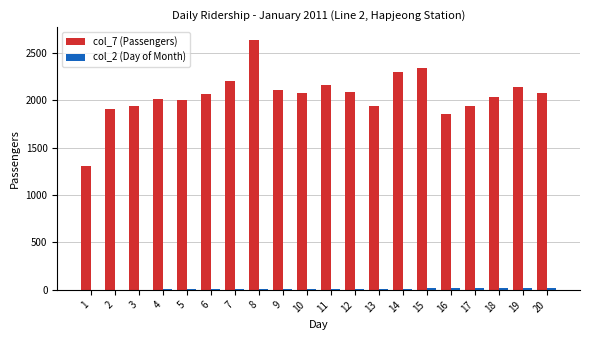

Which series has the largest total across all categories?

col_7 (Passengers)